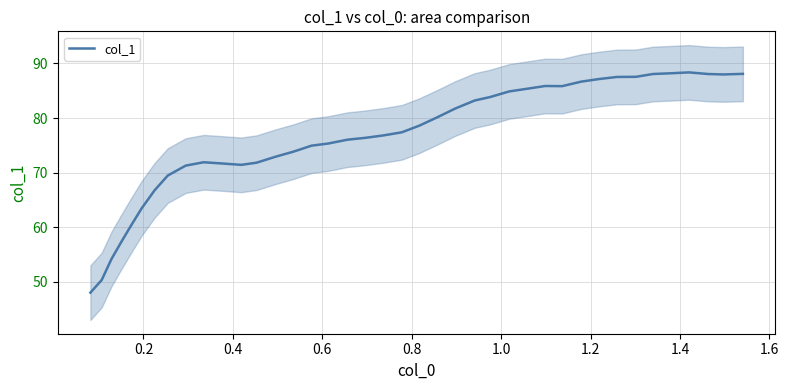

What is the value of the 38th point from the left?

88.1